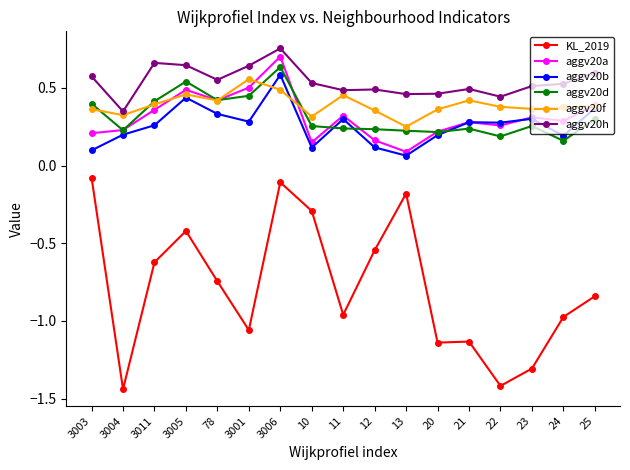

The value of aggv20d at 13 is 0.3. True or false?

False